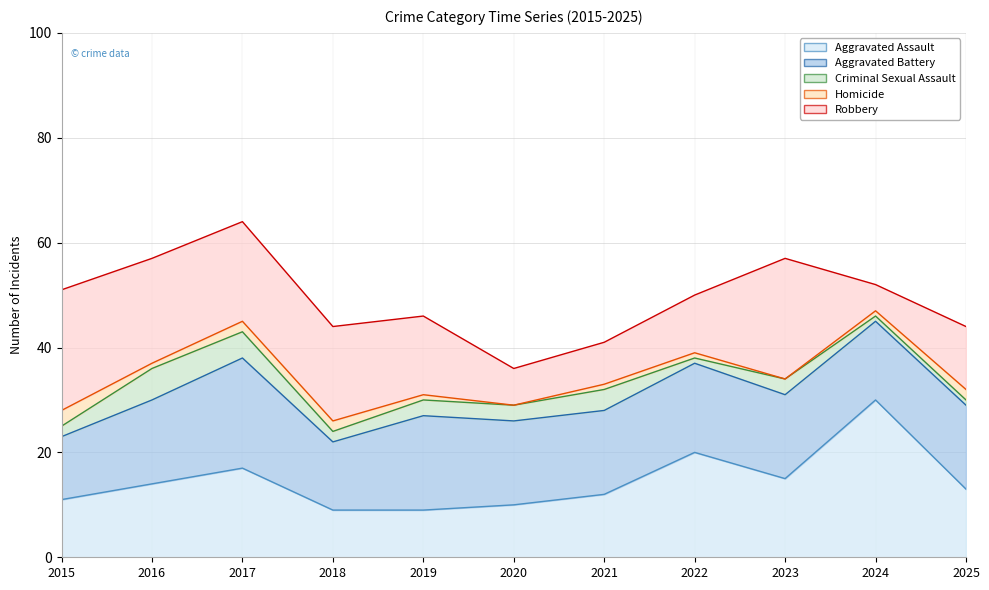

What value does the Aggravated Assault series have at 2016, to the nearest 10?

10